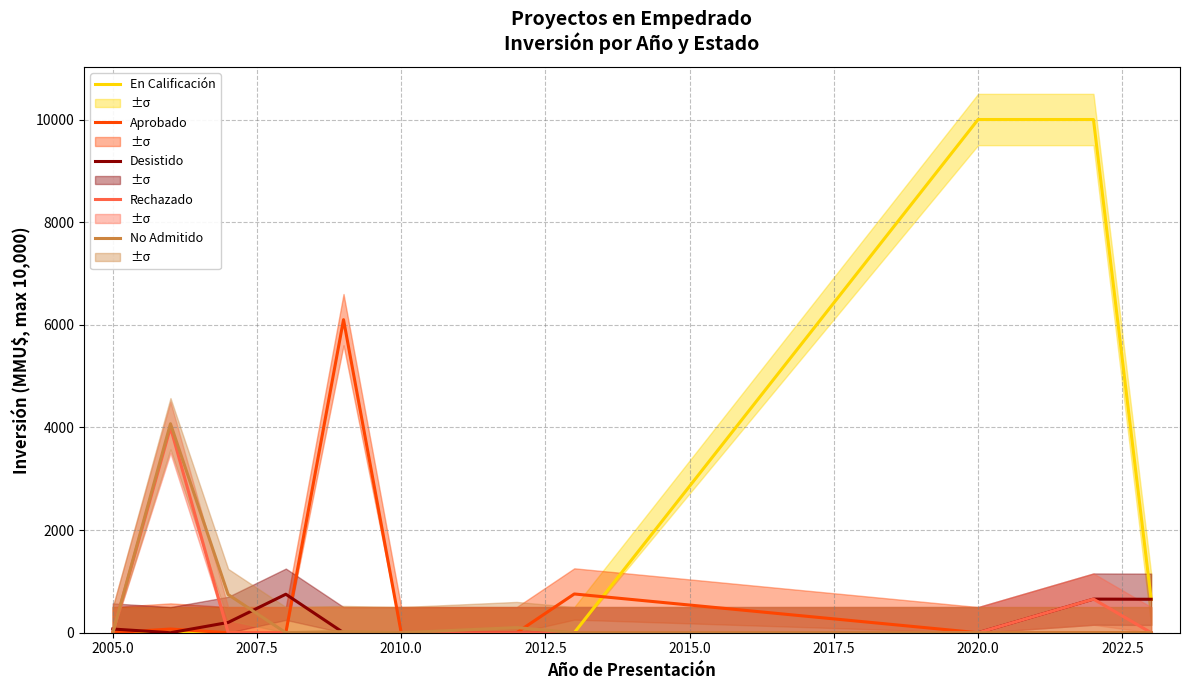

What is the highest value of the Aprobado series?

6100